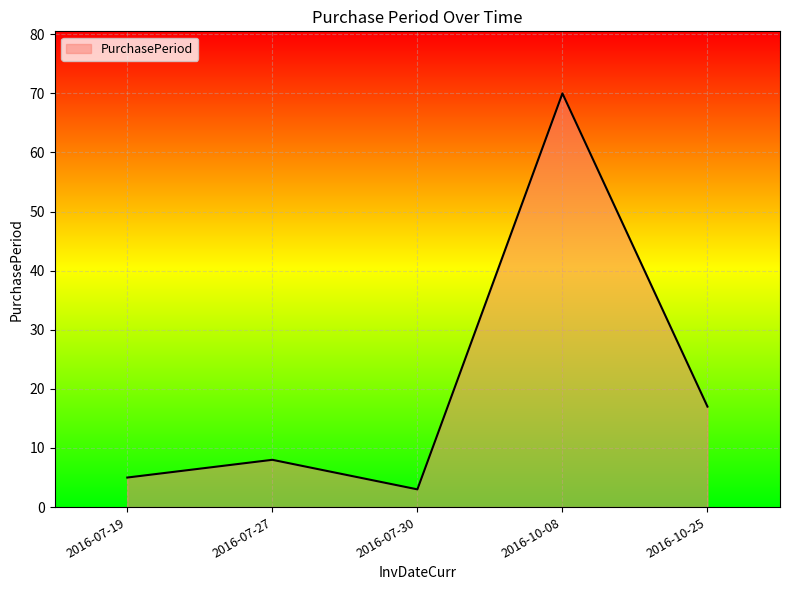

Where is the data nearest to the value 36?

2016-10-25